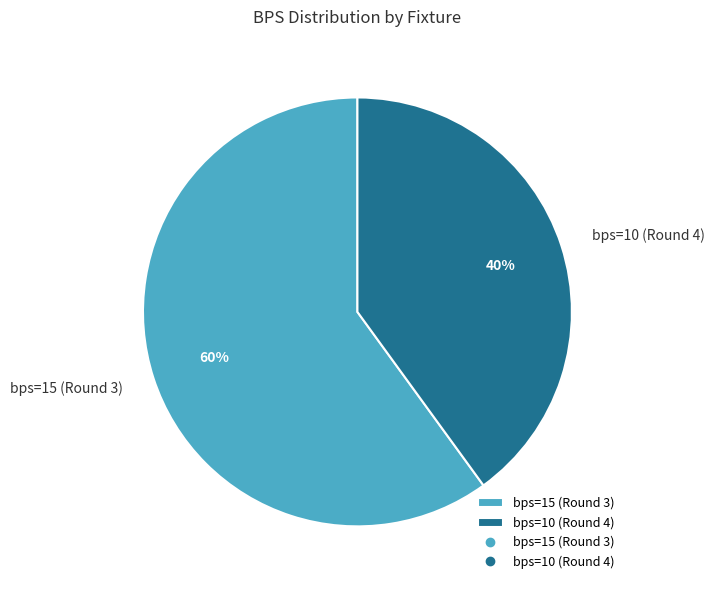

Does bps=10 (Round 4) represent more than half of the total?

No